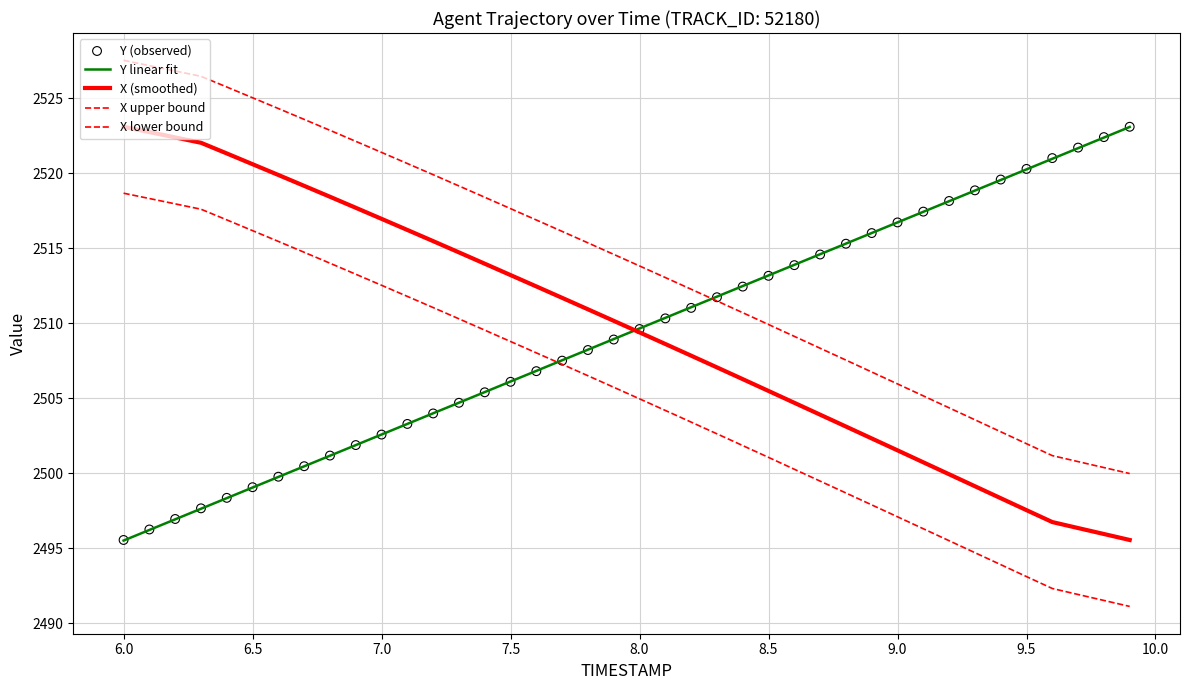

What are all the series names shown in the legend?

Y linear fit, X (smoothed), X upper bound, X lower bound, Y (observed)